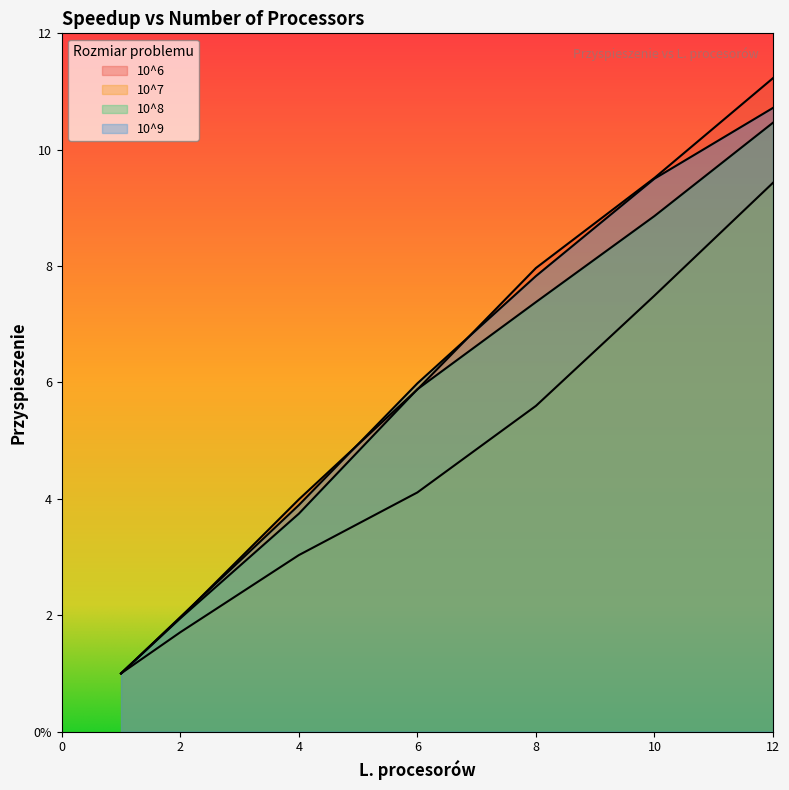

True or false: 10^9 and 10^8 cross at least once.

False